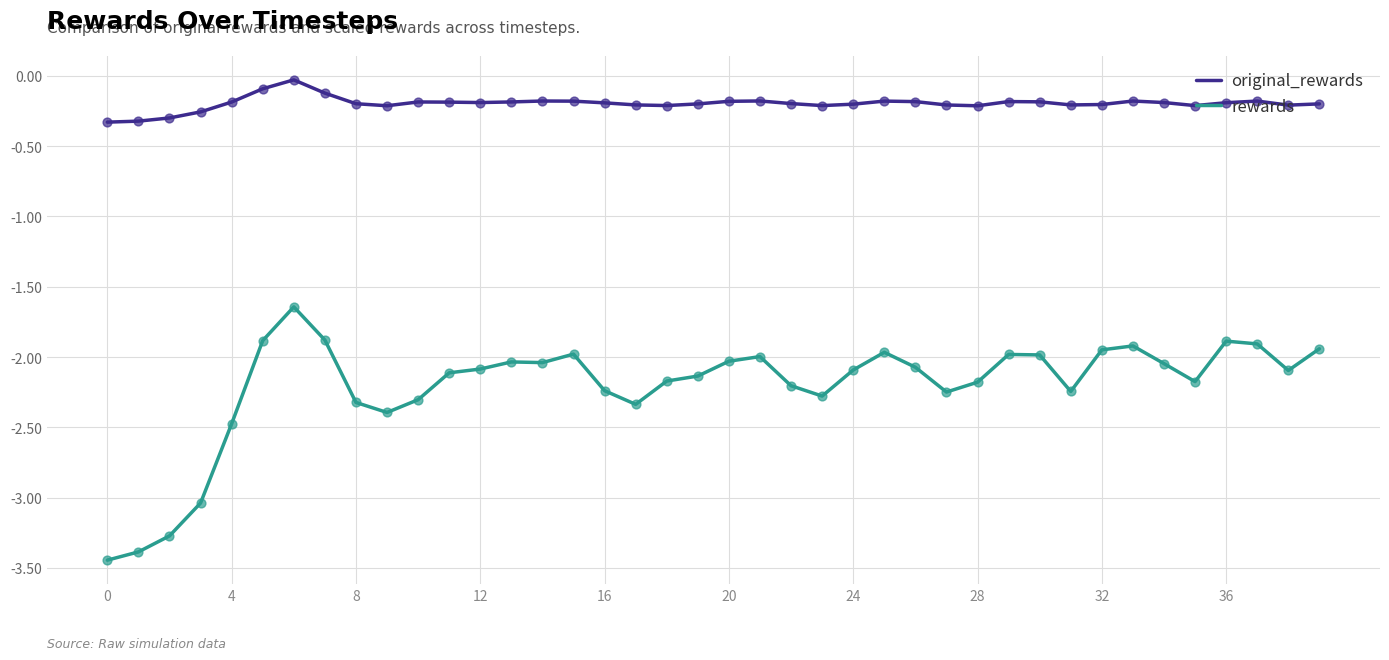

Which series has the largest total across all categories?

original_rewards